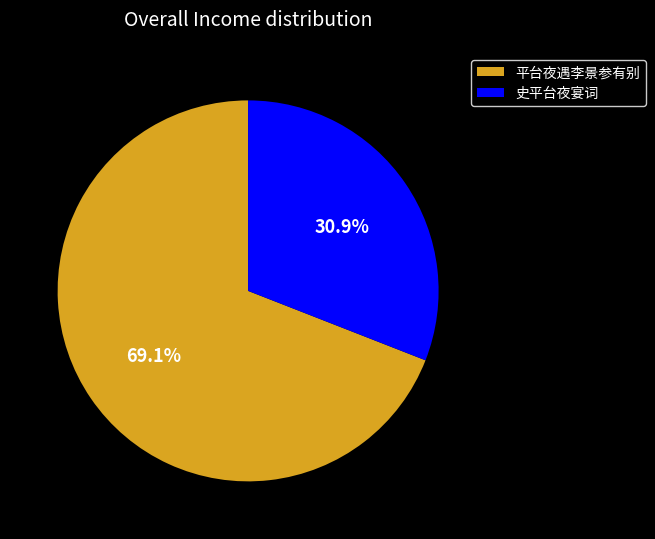

To the nearest percent, what is the difference between the 史平台夜宴词 and 平台夜遇李景参有别 slice percentages?

38%